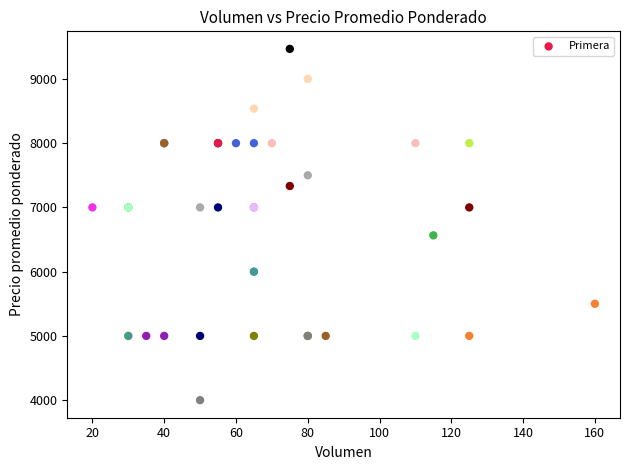

What Y value in the scatter plot is closest to 6733?

6565